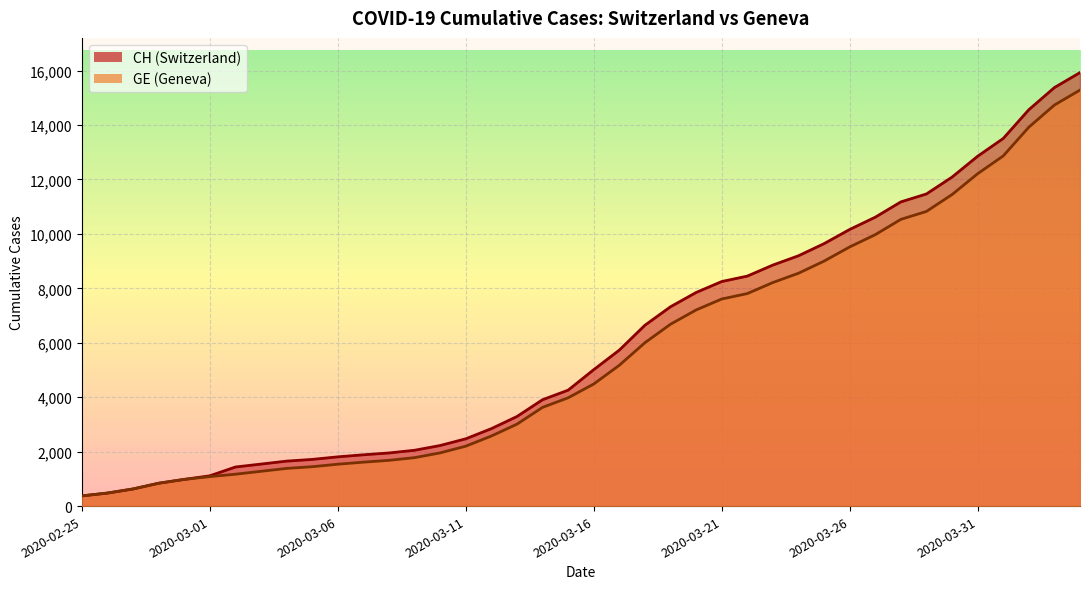

Where does the CH series first go above 5012?

2020-03-17